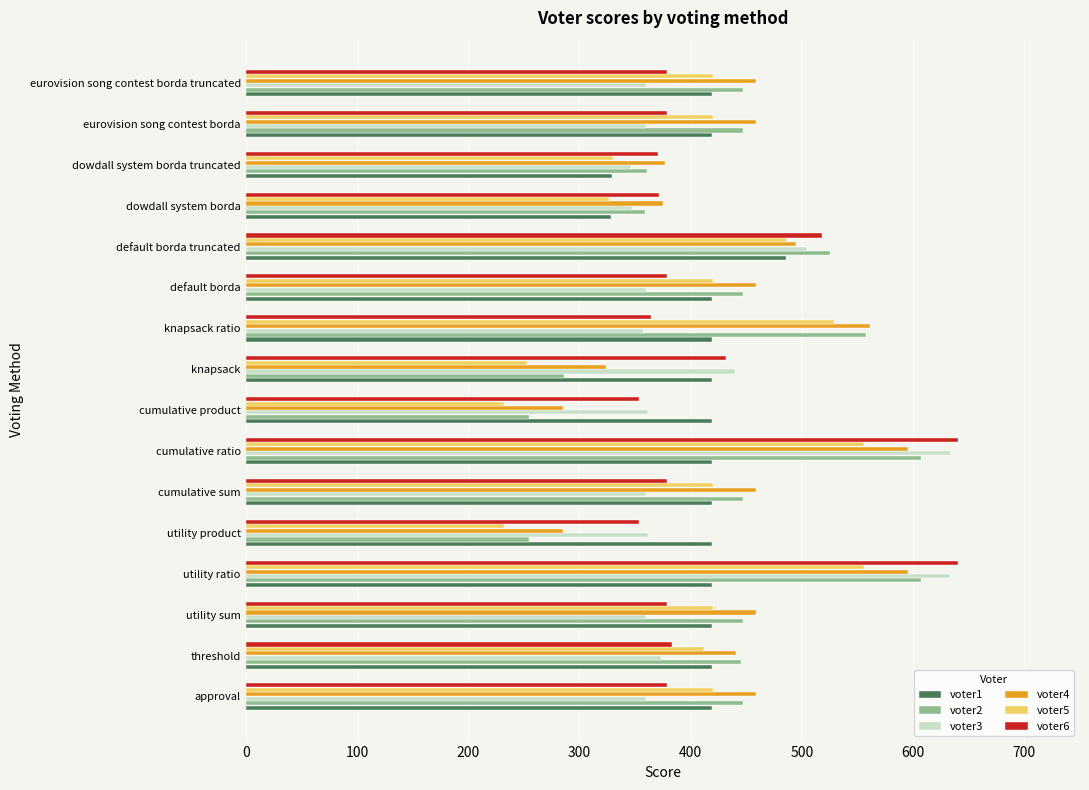

The value of voter1 at utility sum is 290. True or false?

False